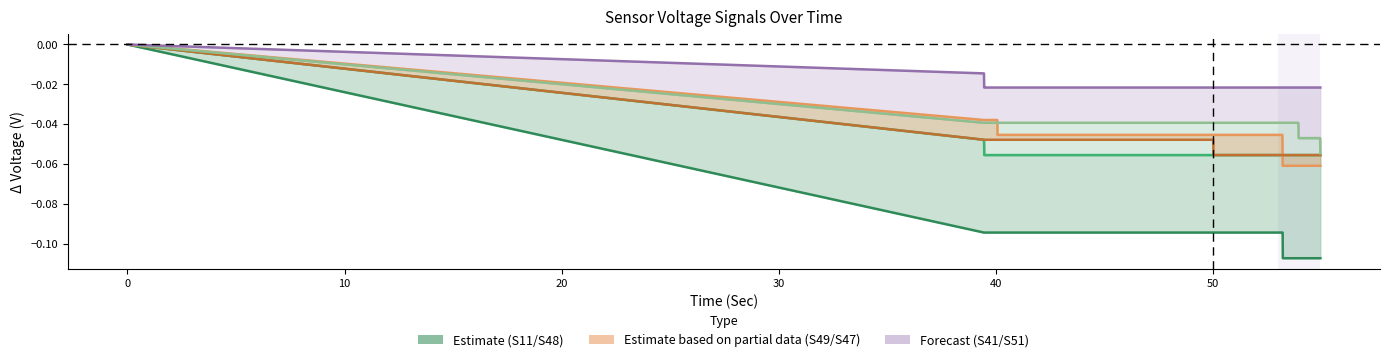

Which series has the largest total across all categories?

S41